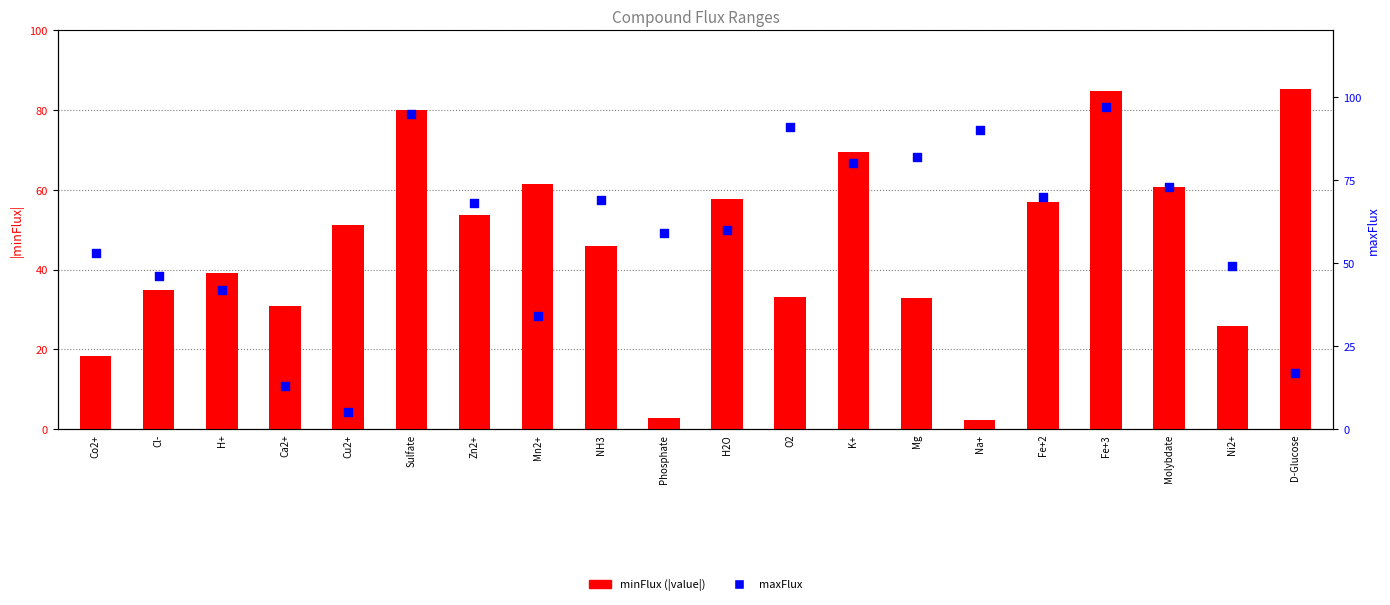

Is the value of maxFlux at Phosphate greater than the value of minFlux at D-Glucose?

No